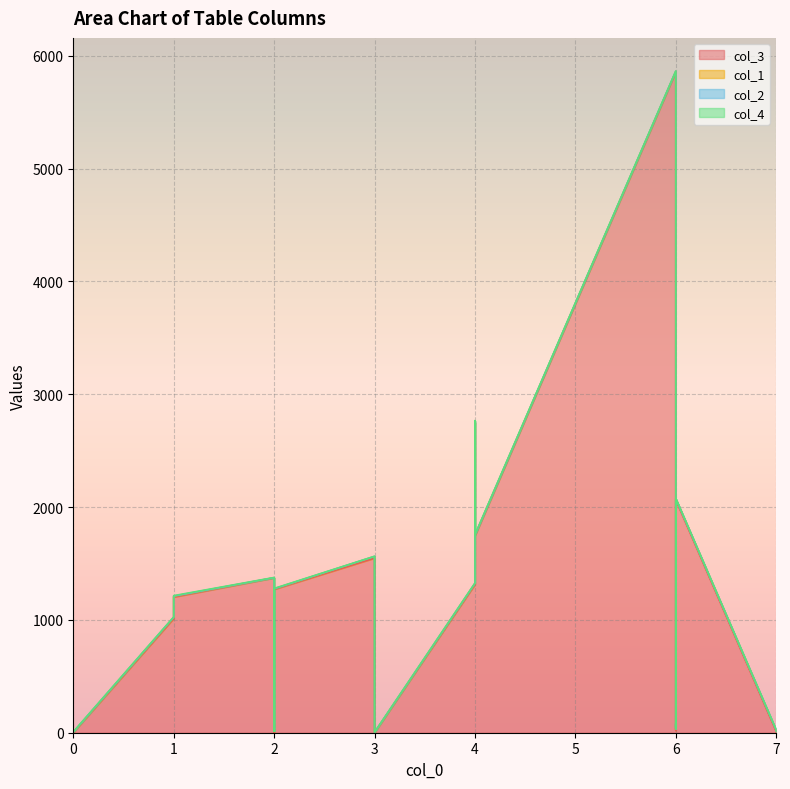

Reading right to left, extract all data points from this chart.

col_3: 7=1	7=11	6=2063	6=27	6=74	6=20	6=5858	4=1746	4=2749	4=1314	3=1	3=1548	2=1271	2=1	2=1373	1=1203	1=1013	0=2	0=3	0=3
col_1: 7=10	7=11	6=11	6=14	6=5	6=10	6=3	4=5	4=13	4=9	3=0	3=14	2=4	2=10	2=0	1=7	1=10	0=3	0=1	0=6
col_2: 7=4	7=2	6=1	6=2	6=2	6=3	6=2	4=1	4=1	4=1	3=2	3=1	2=1	2=2	2=1	1=1	1=1	0=1	0=1	0=1
col_4: 7=2	7=2	6=2	6=2	6=3	6=2	6=2	4=3	4=3	4=3	3=2	3=1	2=3	2=1	2=2	1=4	1=2	0=2	0=3	0=3